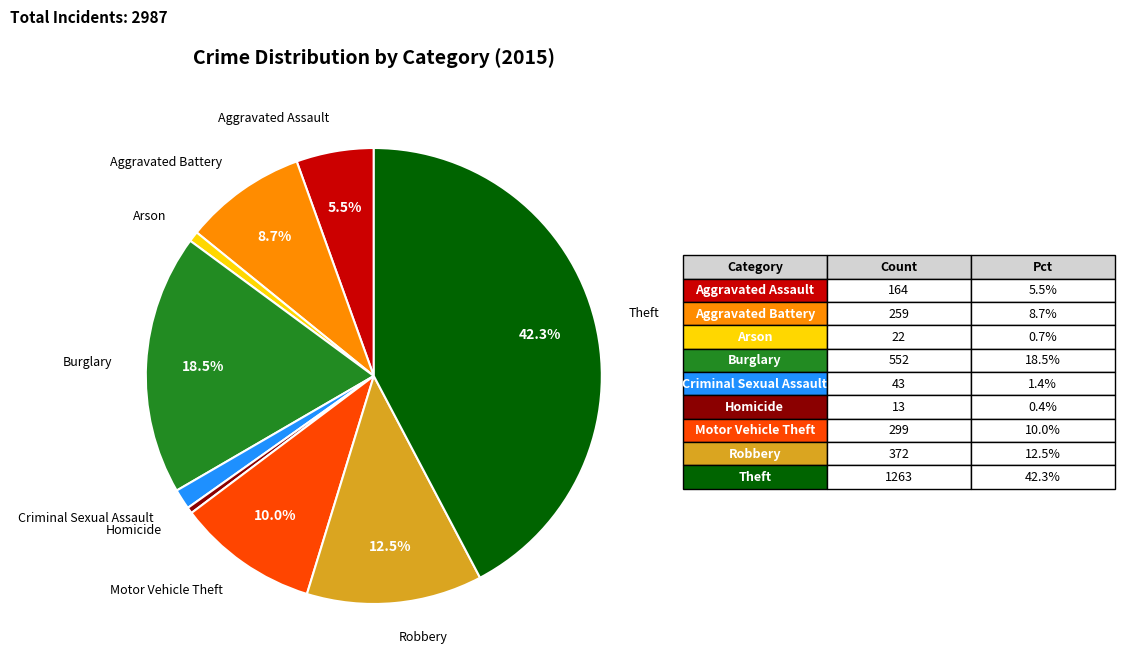

Is there any slice that represents more than half of the pie?

No